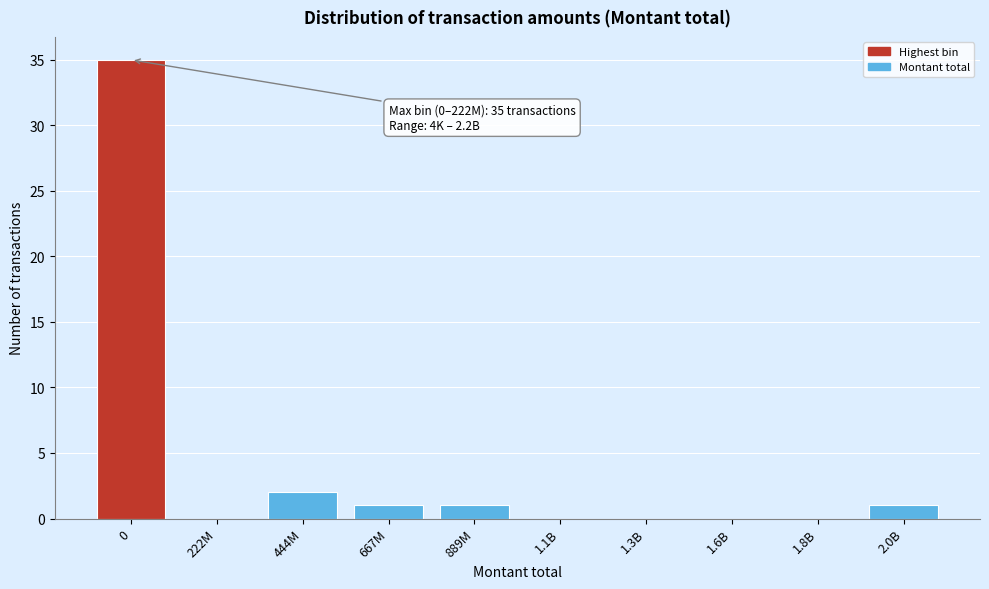

Reading left to right, extract all data points from this chart.

0=35	222M=0	444M=2	667M=1	889M=1	1.1B=0	1.3B=0	1.6B=0	1.8B=0	2.0B=1